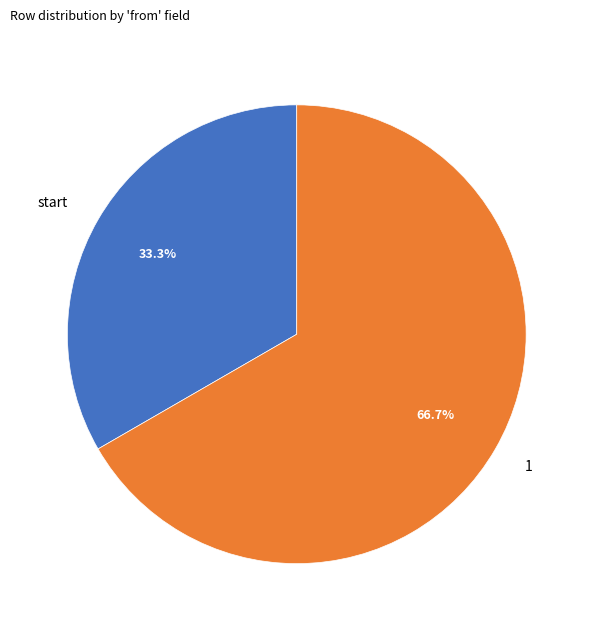

Approximately how many times larger is the value at start compared to 1?

0.5